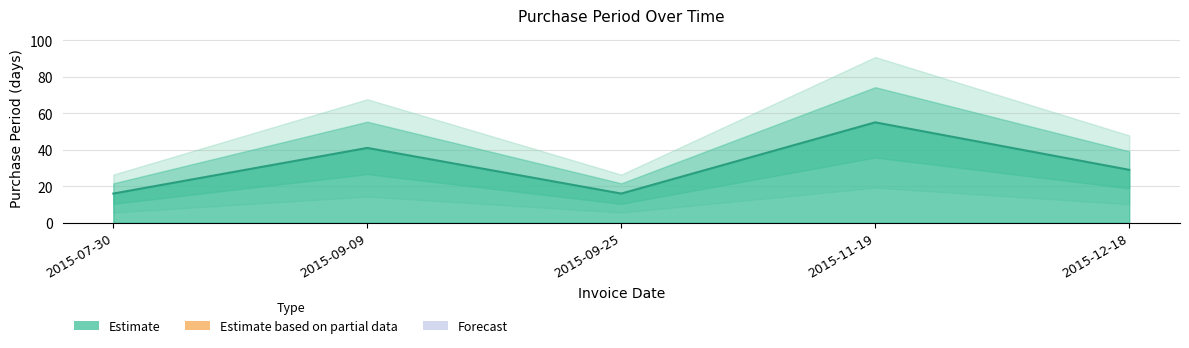

List the labels in order of value, smallest first.

2015-07-30, 2015-09-25, 2015-12-18, 2015-09-09, 2015-11-19